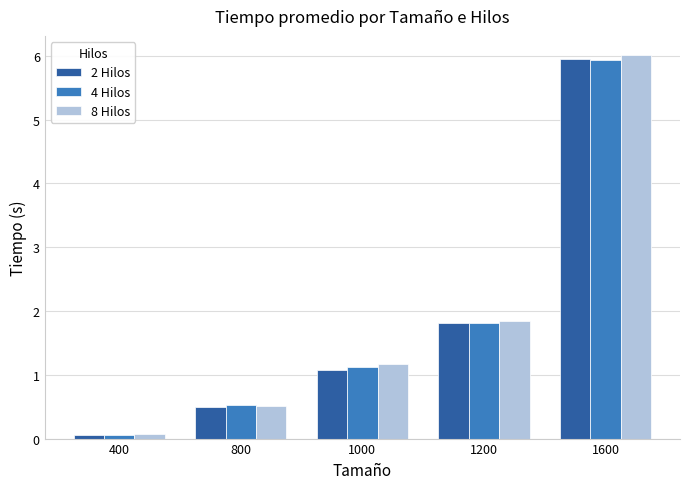

Which category has the highest value across all series?

1600